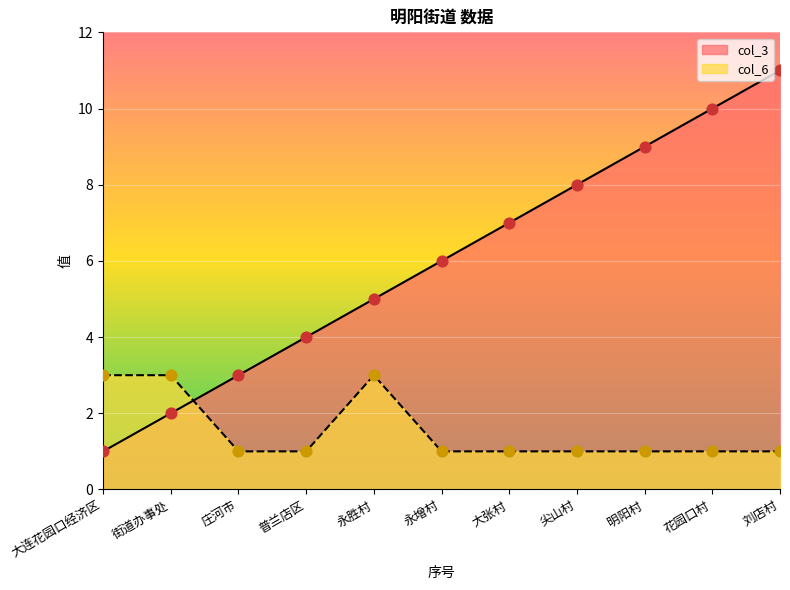

Which series reaches the minimum Y coordinate?

col_3